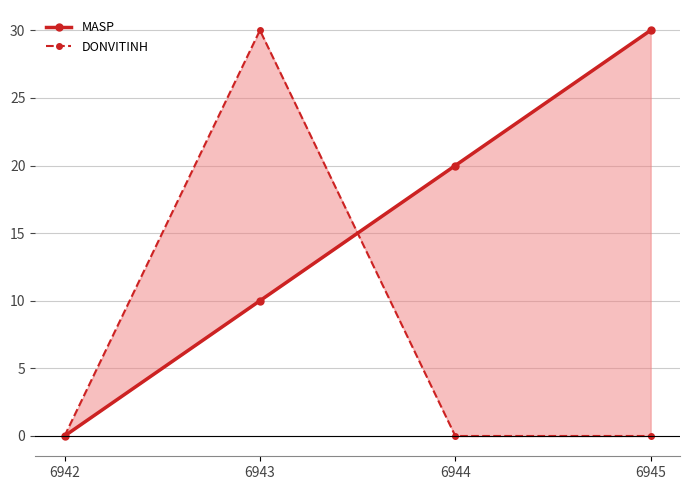

Which series has the largest total across all categories?

MASP